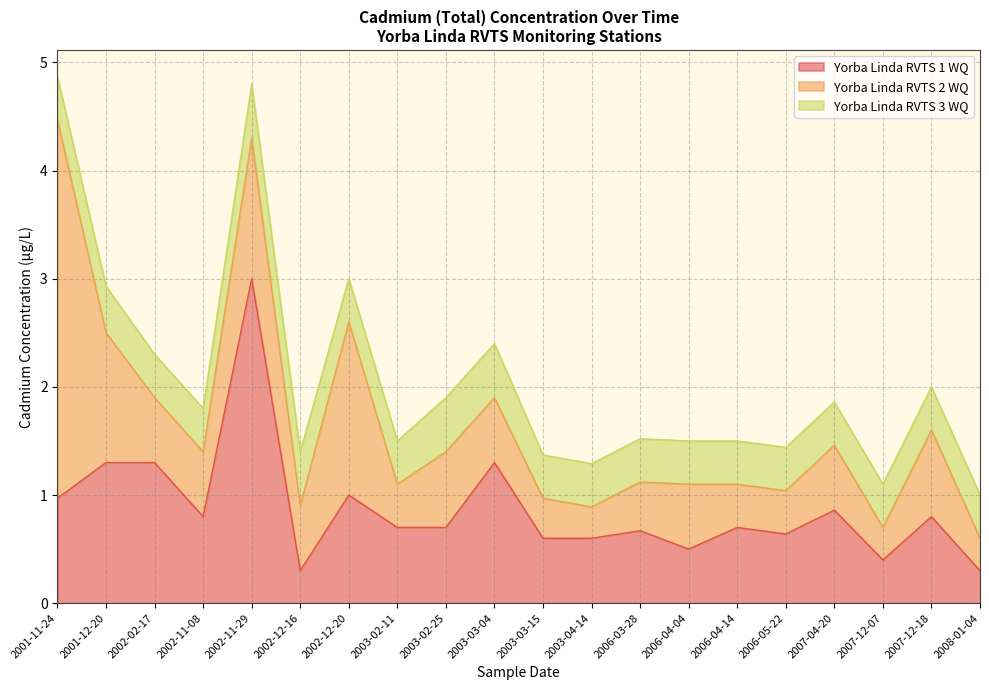

What position from the left is 2006-04-14?

15